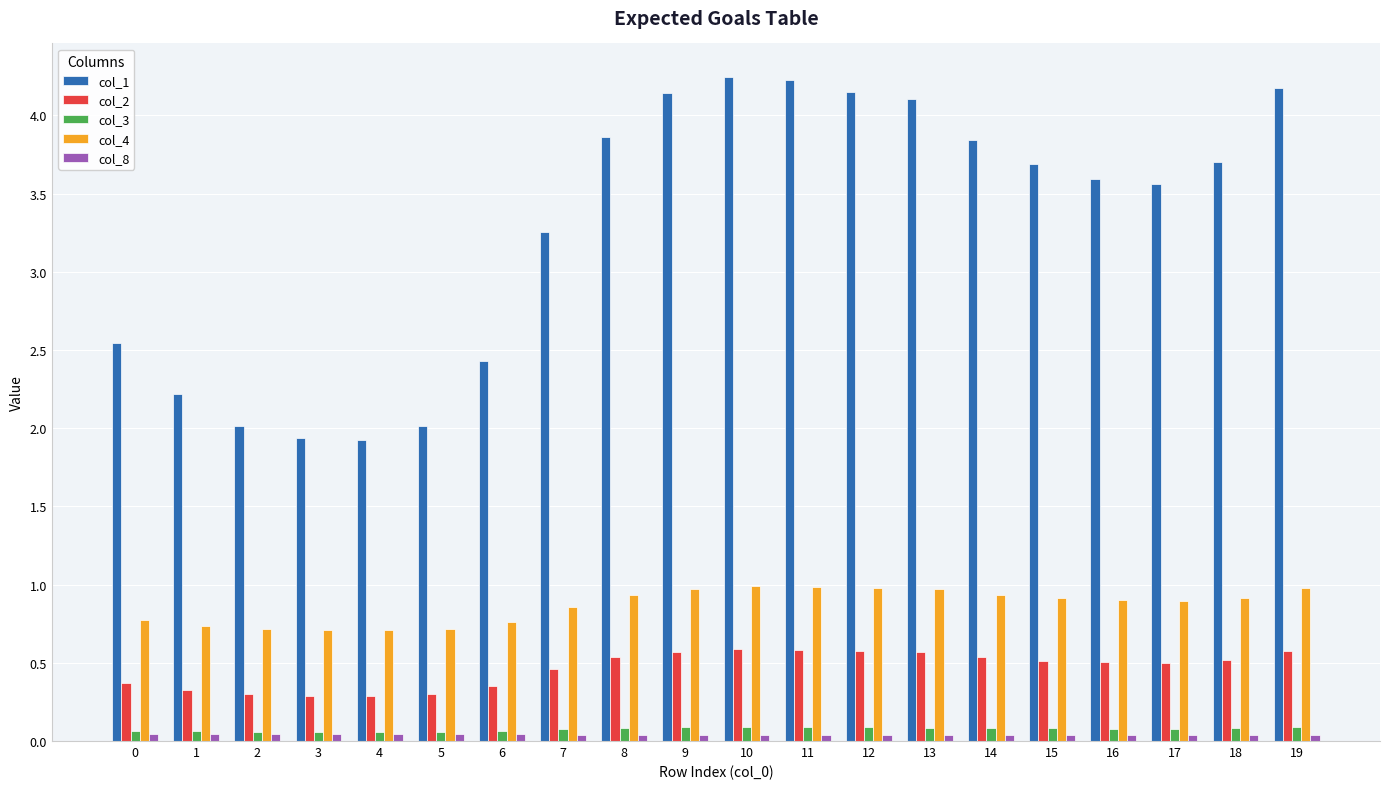

What are all the series names shown in the legend?

col_1, col_2, col_3, col_4, col_8